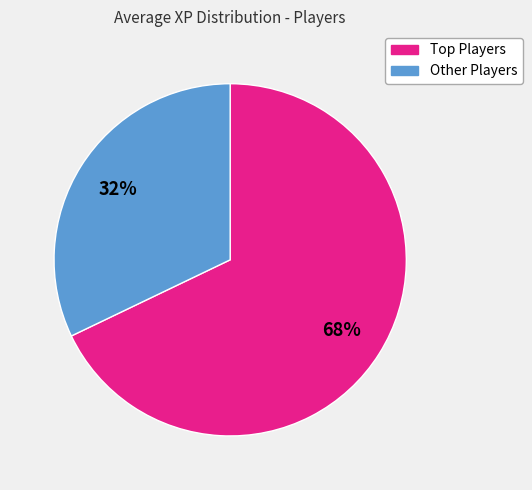

Does any single category account for the majority?

Yes